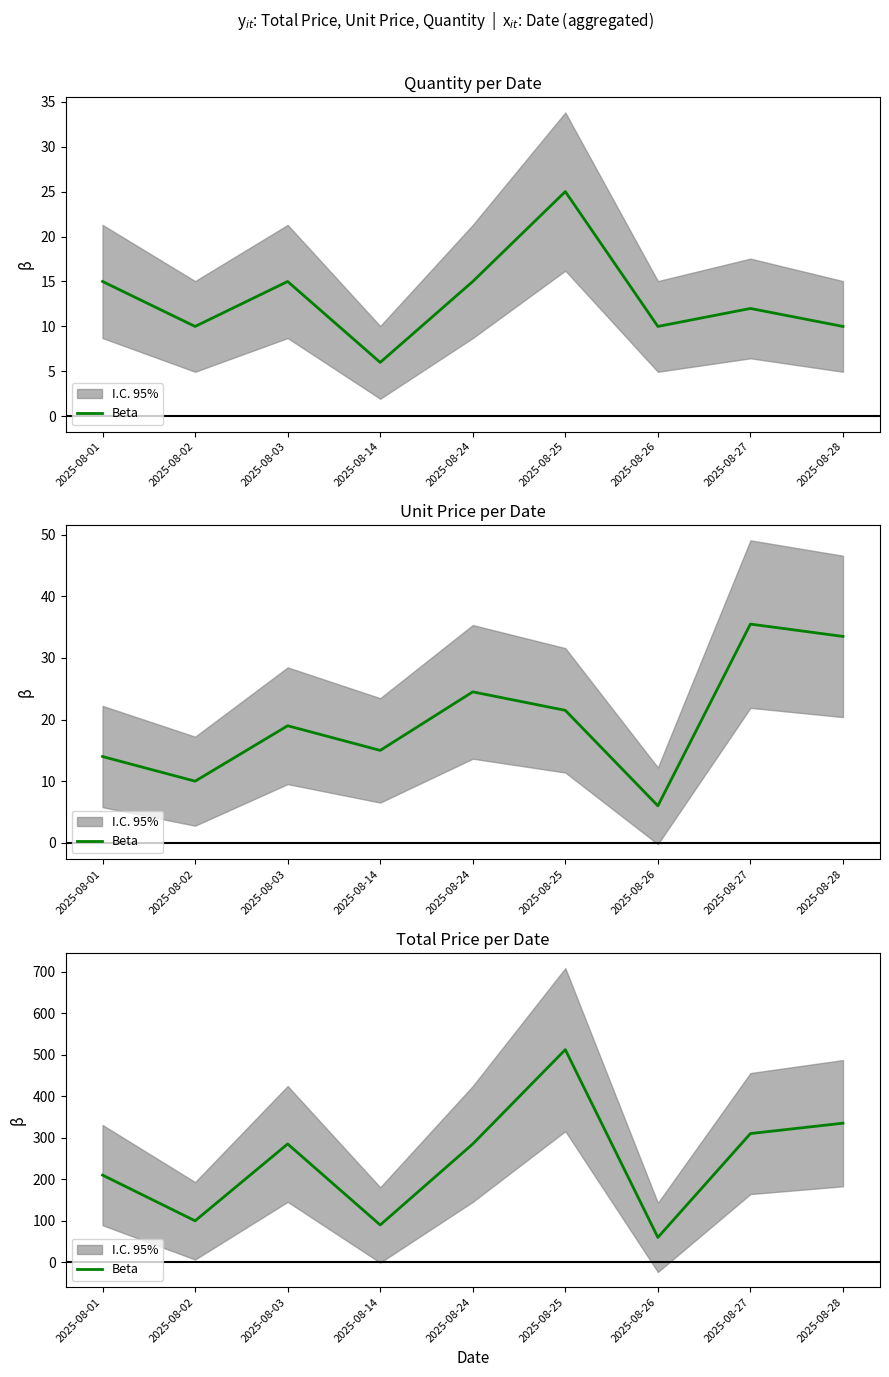

What is the difference between the maximum and minimum values?

452